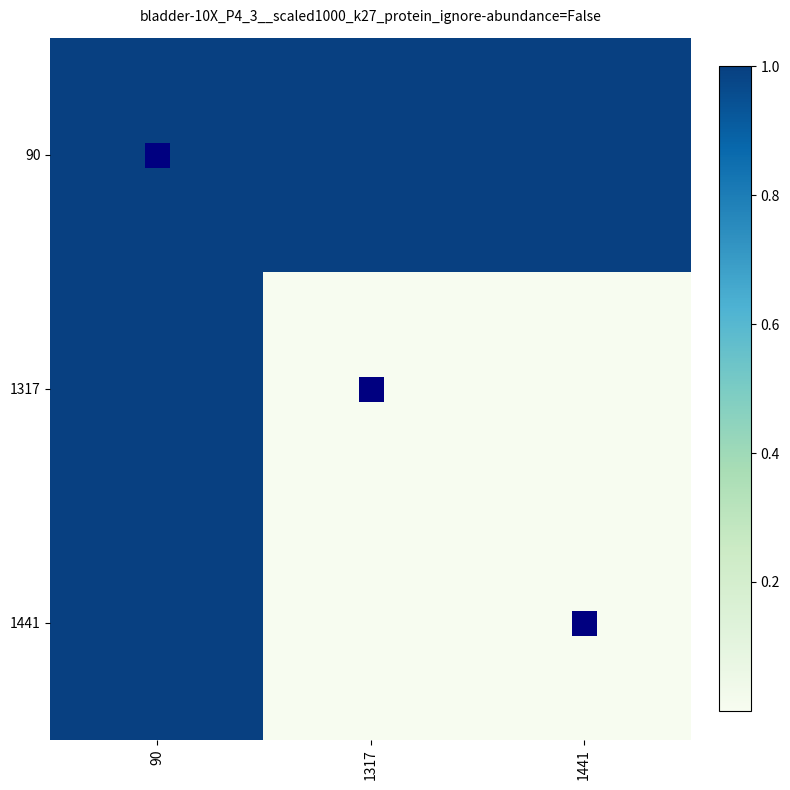

Reading left to right, what are all the values shown in this chart?

90: 90=1	1317=1	1441=1
1317: 90=1	1317=0	1441=0
1441: 90=1	1317=0	1441=0